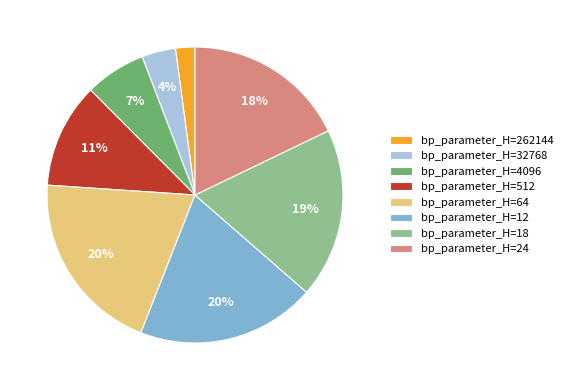

To the nearest percent, what is the average slice percentage?

12%